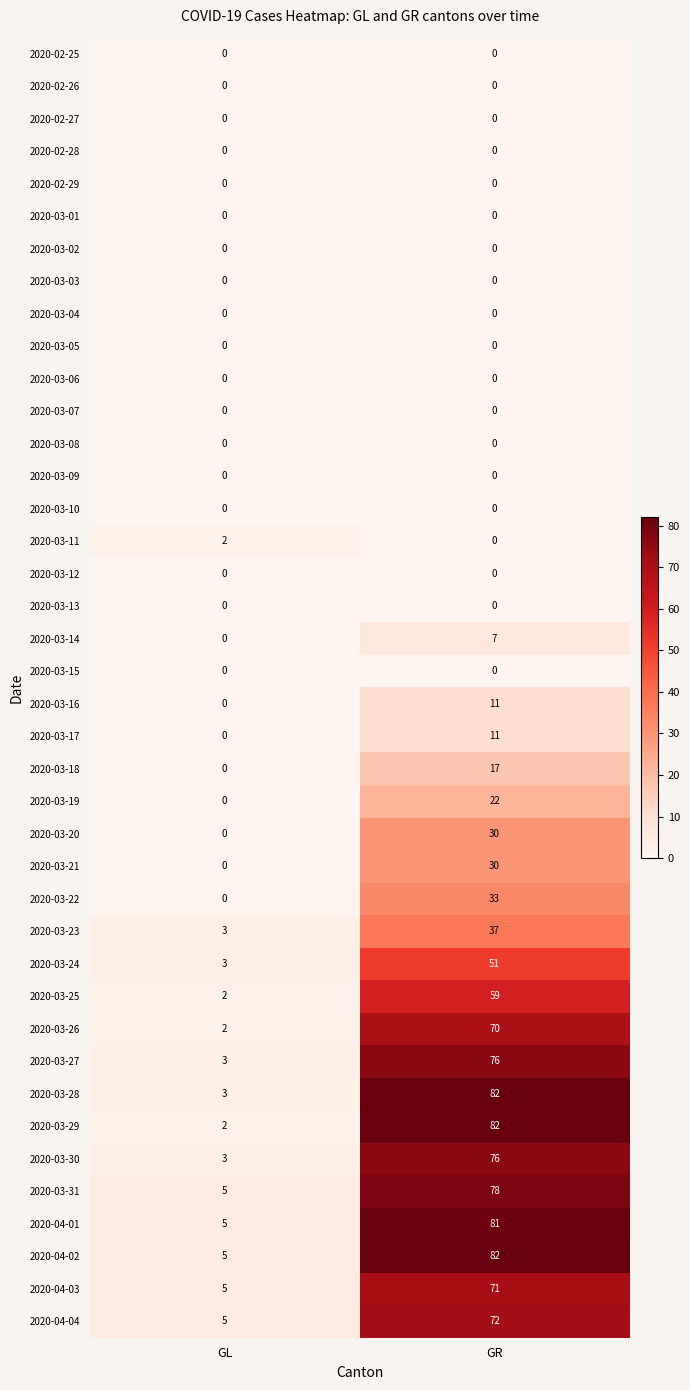

What is the approximate value of 2020-03-28 at GL?

3